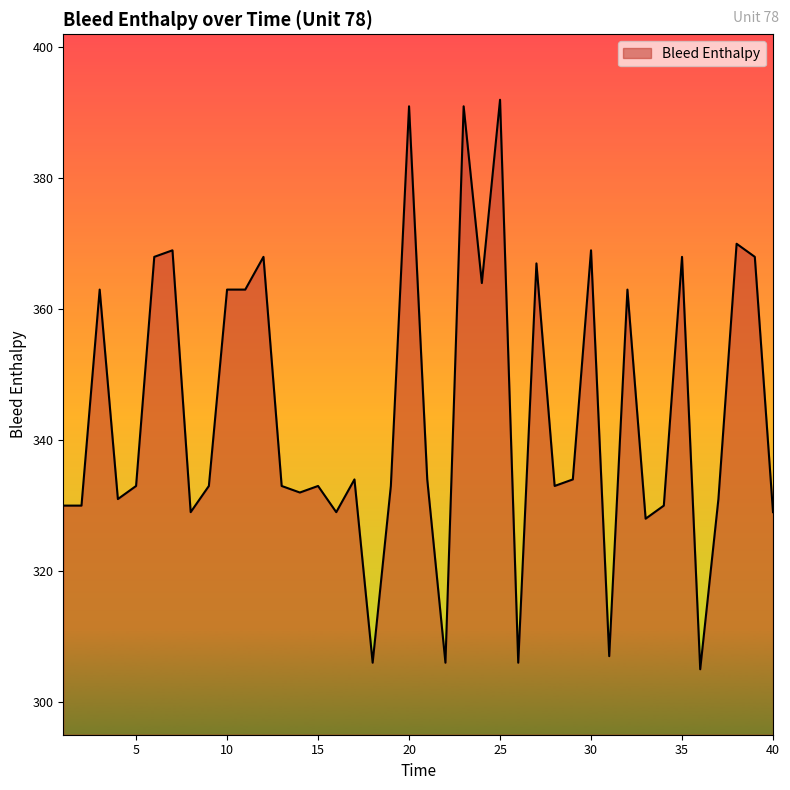

What is the smallest value displayed?

305